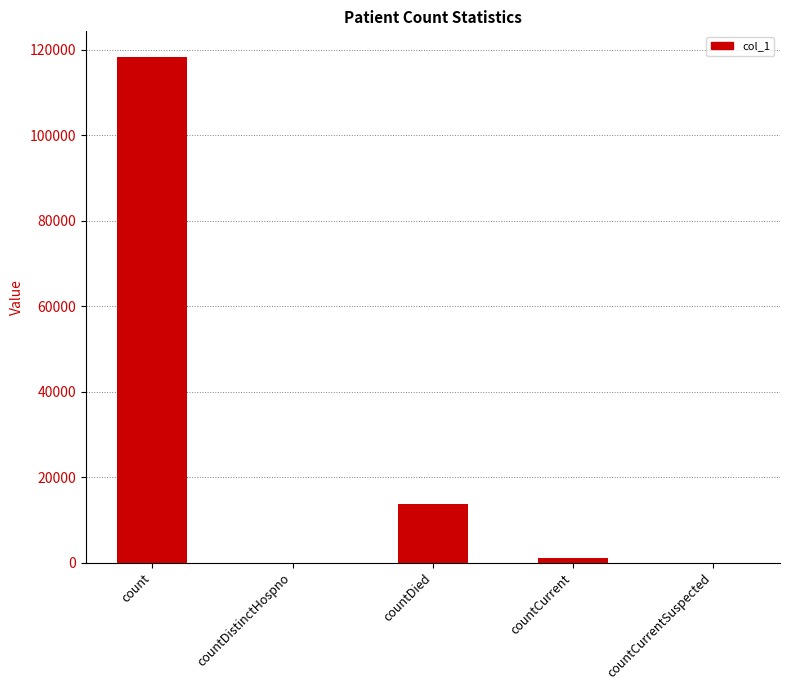

Which category has the highest value across all series?

count